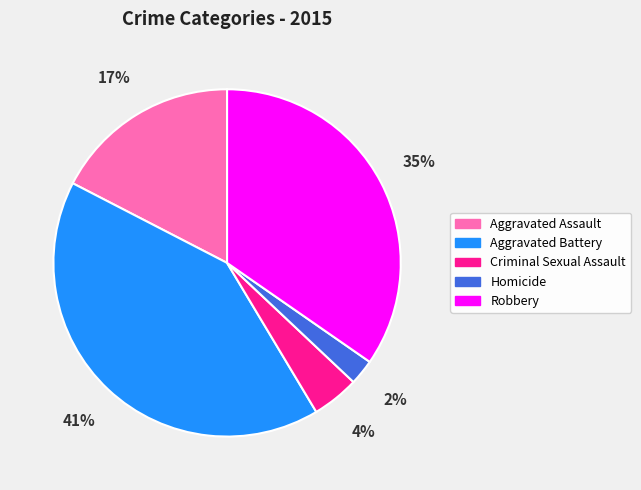

How many slices are in this pie chart?

5